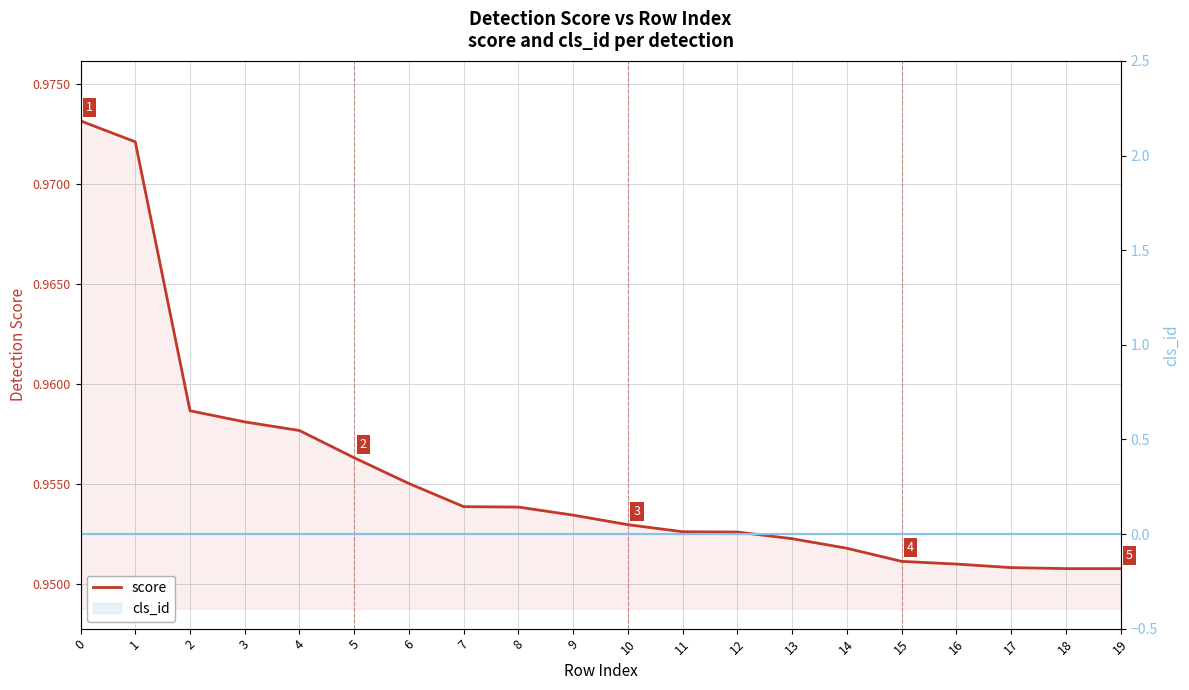

True or false: cls_id and score cross at least once.

False